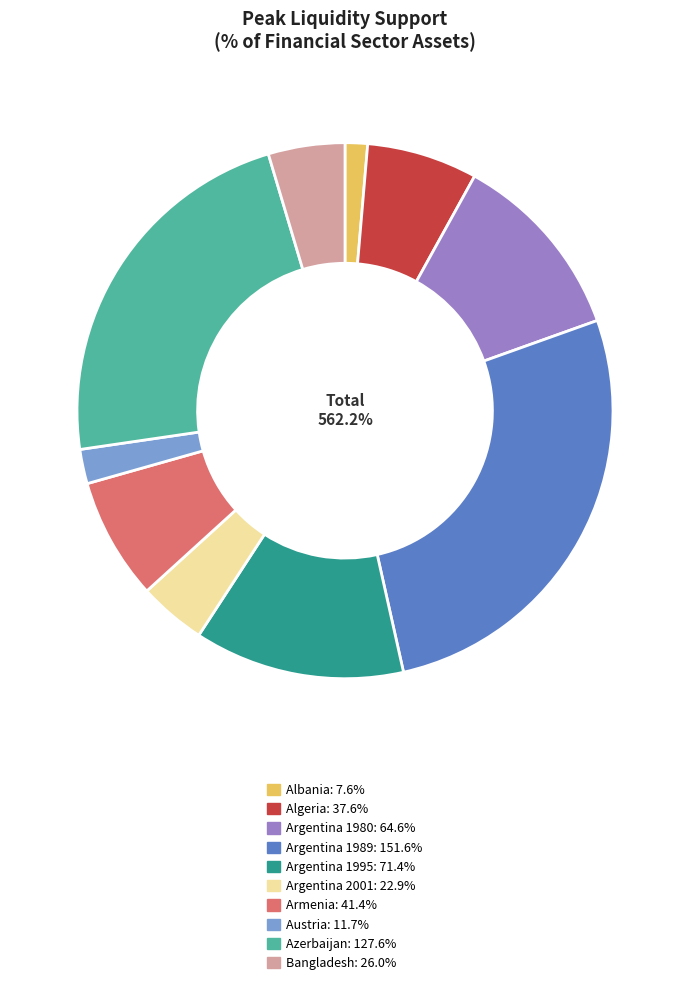

Count the number of slices in the pie.

10